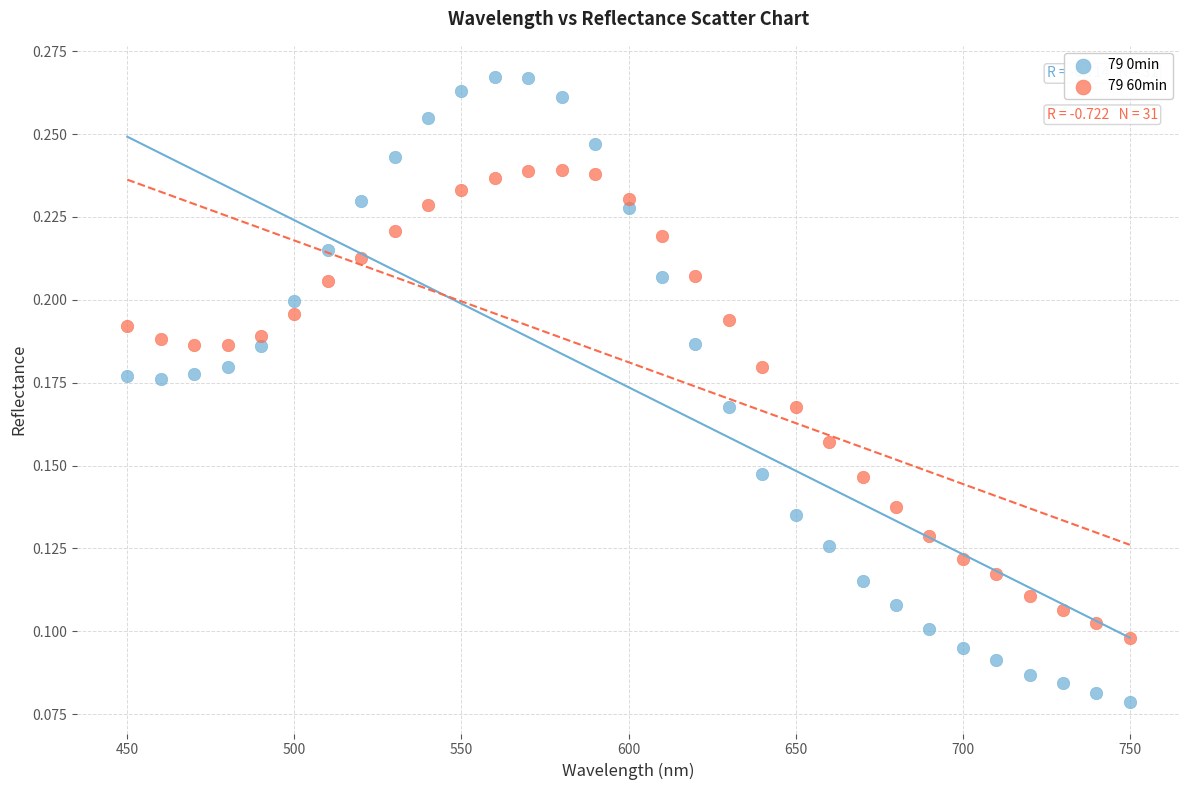

Across all data points, what is the range of X values (max minus min)?

300.0